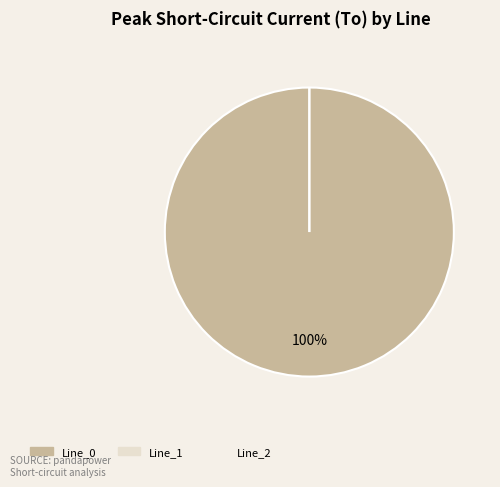

What is the smallest slice in the pie chart?

Line_2